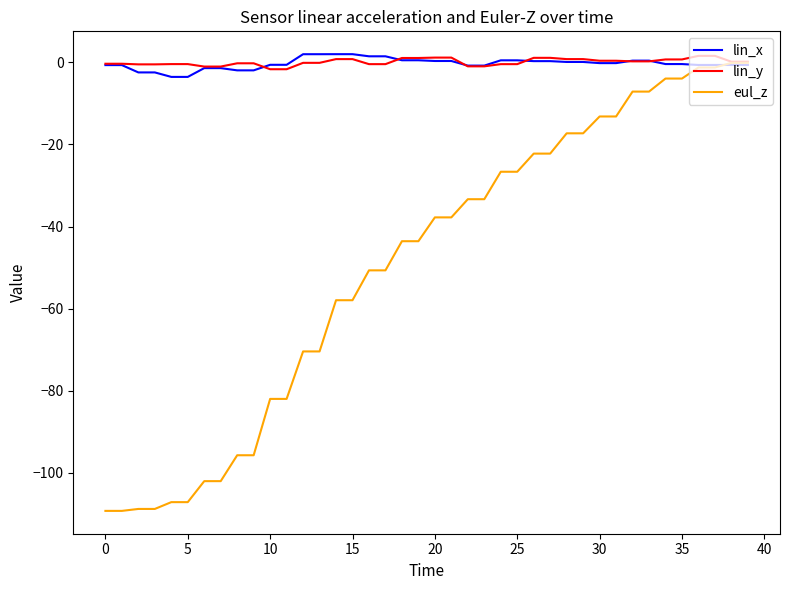

What is the minimum value for eul_z?

-109.3